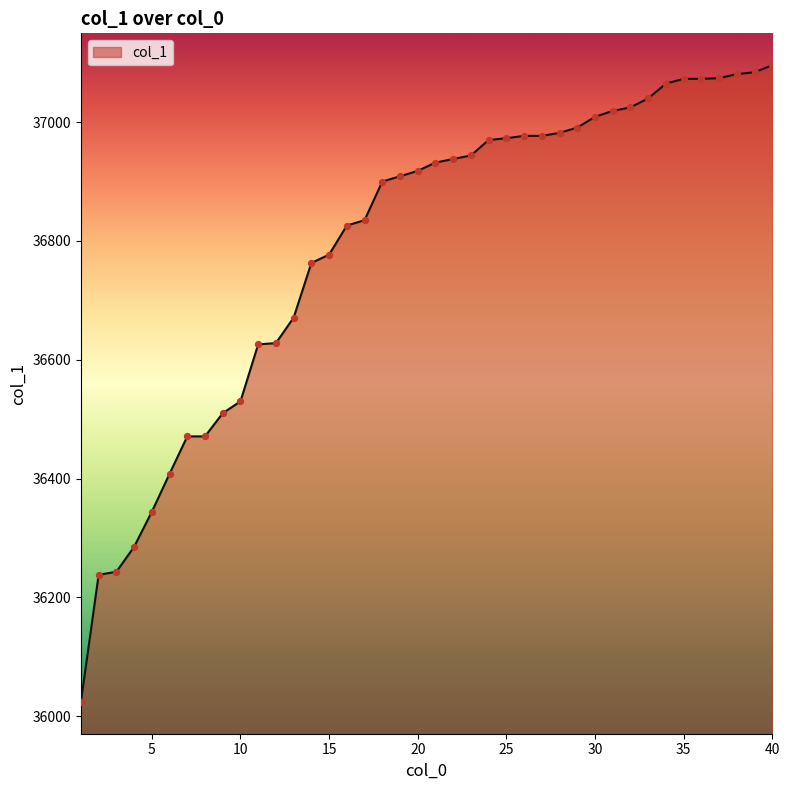

What is the difference between the maximum and minimum values?

1072